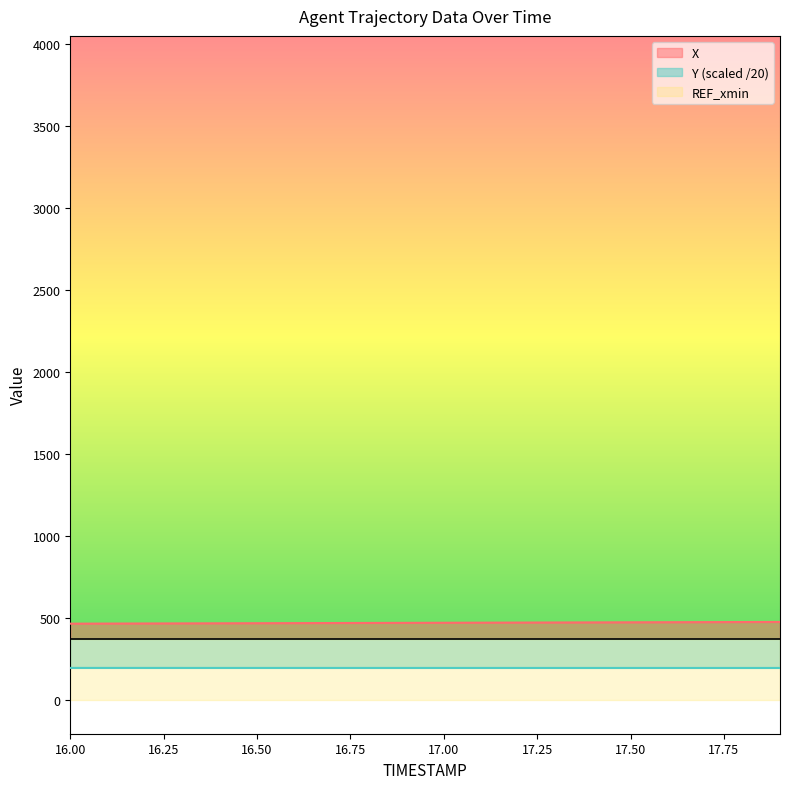

What is the total value across all series at 16.2?

667.6